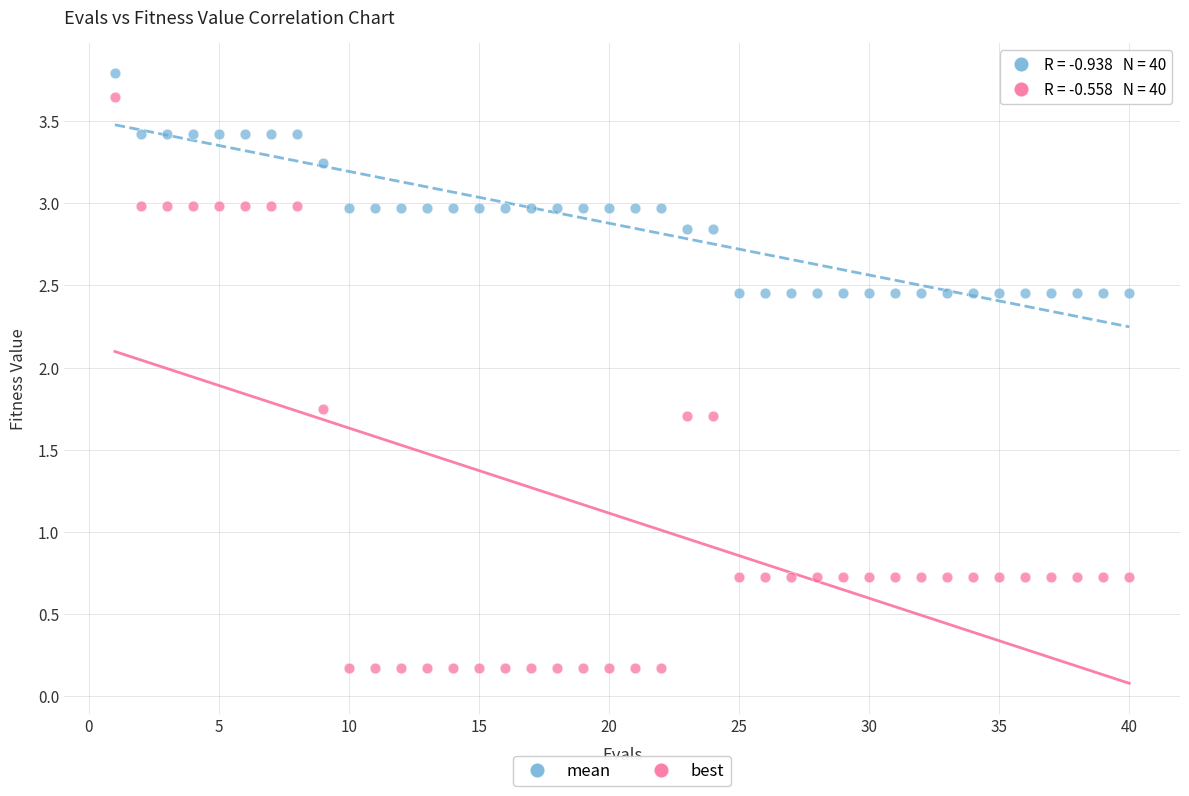

What are all the series names shown in the legend?

mean, best